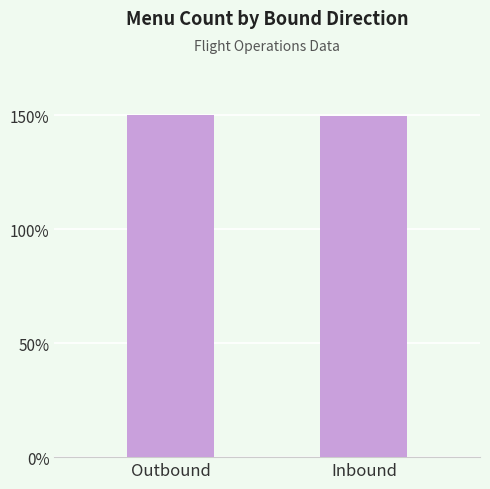

List the labels in order of value, largest first.

Outbound, Inbound